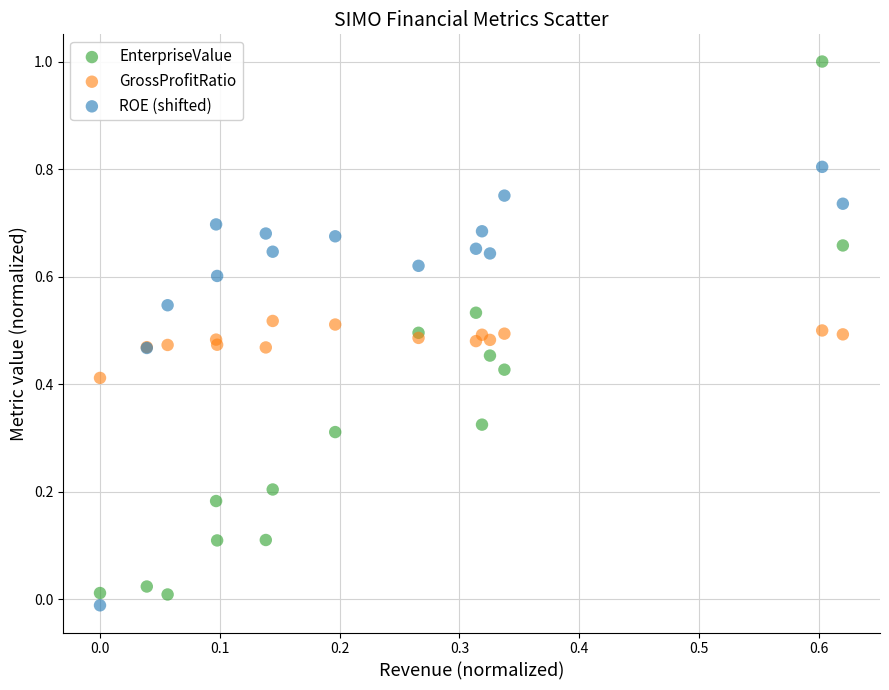

Which series has the widest spread of Y values?

EnterpriseValue